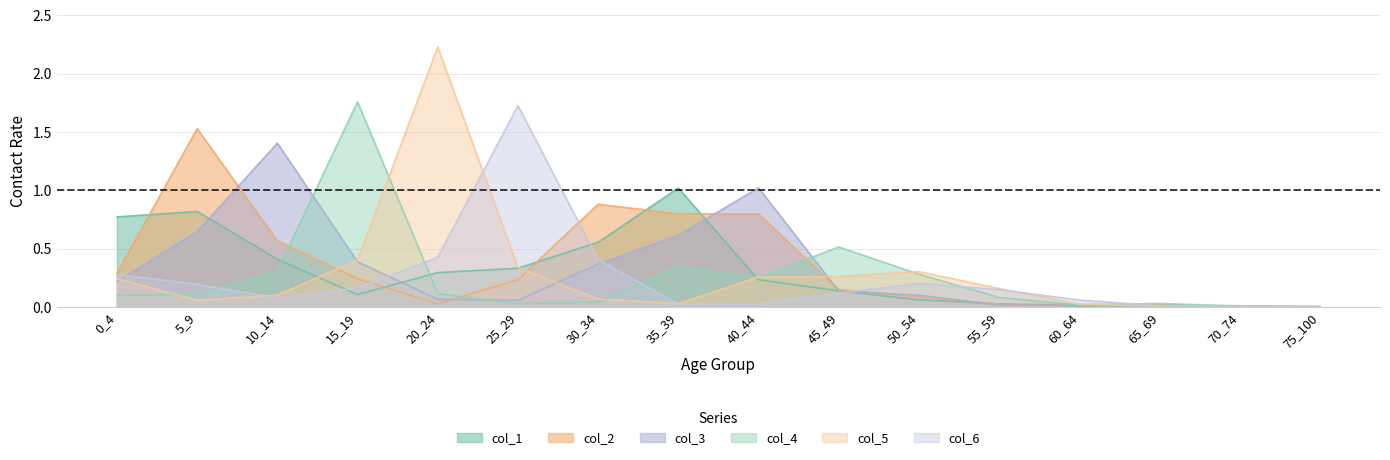

At which category is the sum across all series the highest?

5_9